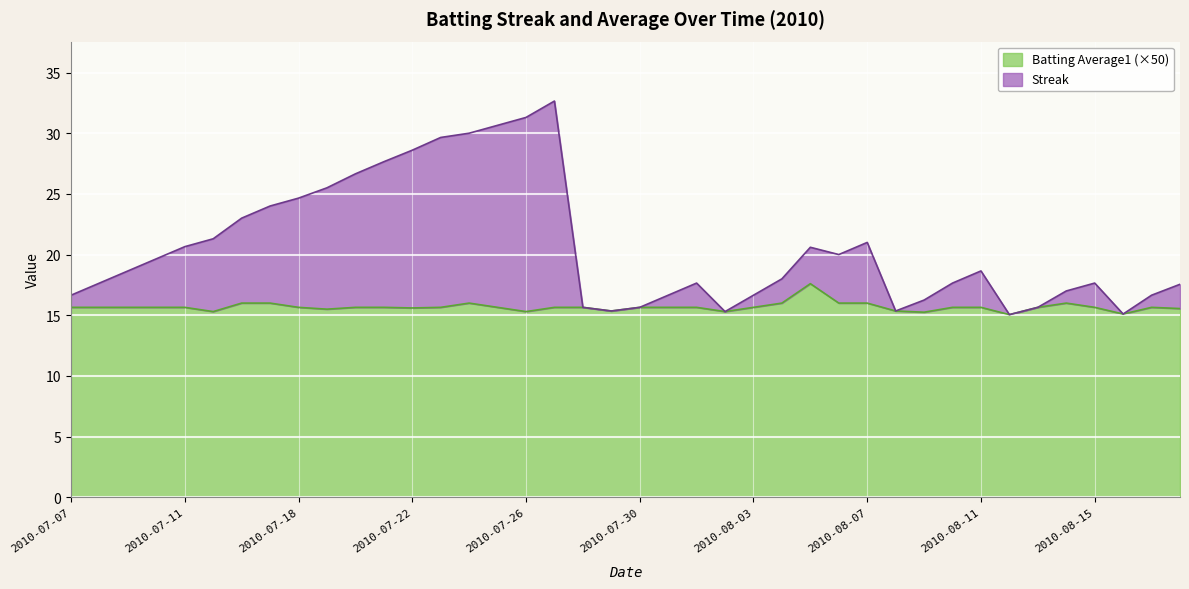

In Streak, how many points are lower than both neighbors (excluding endpoints)?

6